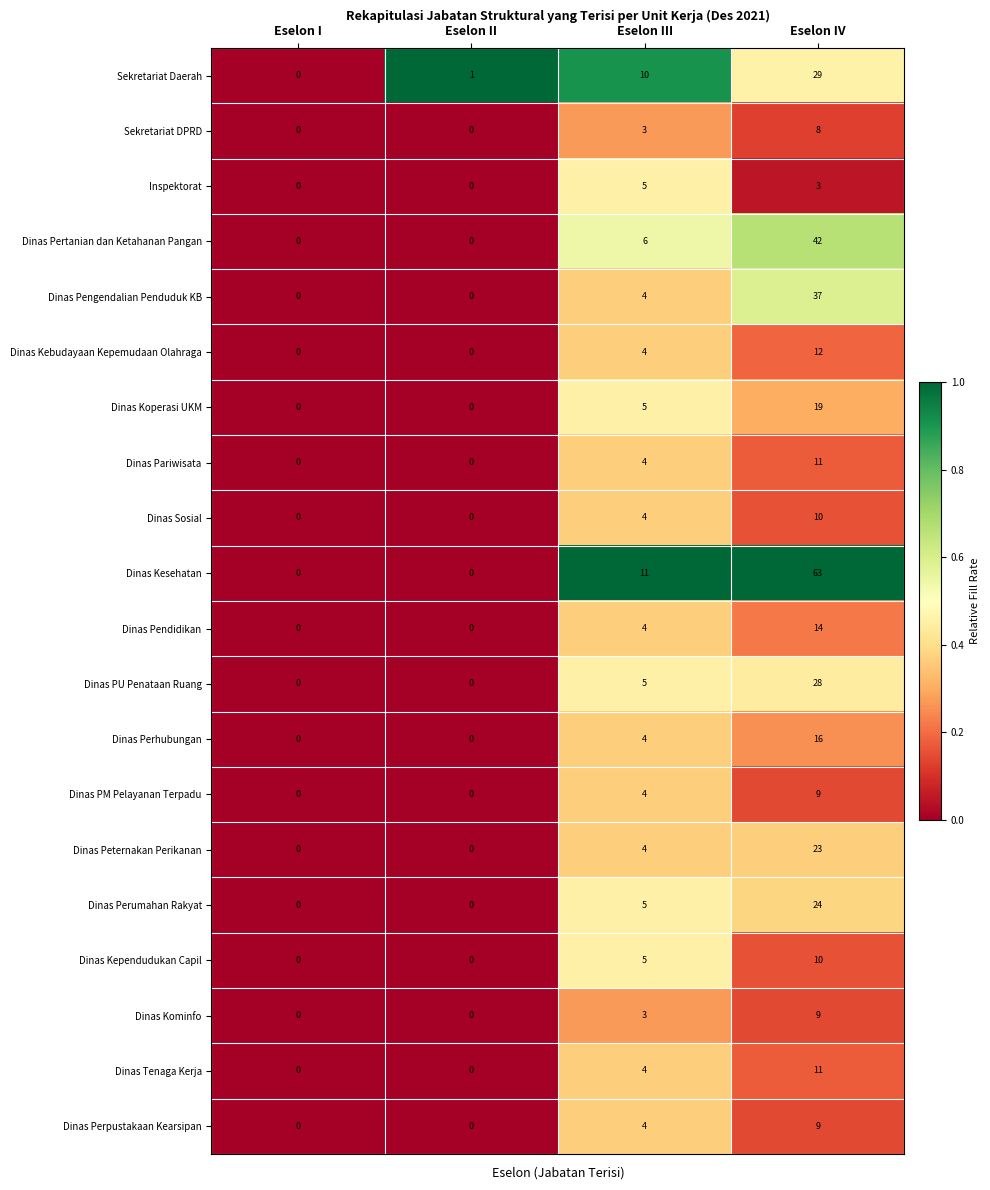

At which category is the sum across all series the highest?

Eselon IV